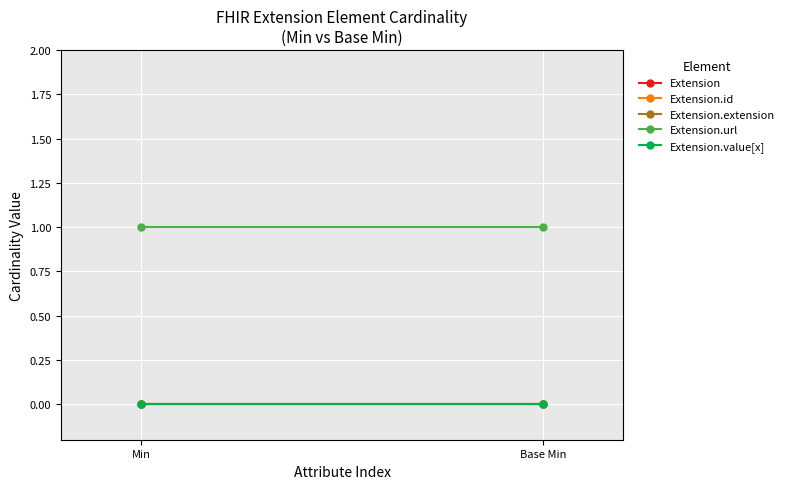

The value of Extension.url at Base Min is 0. True or false?

False